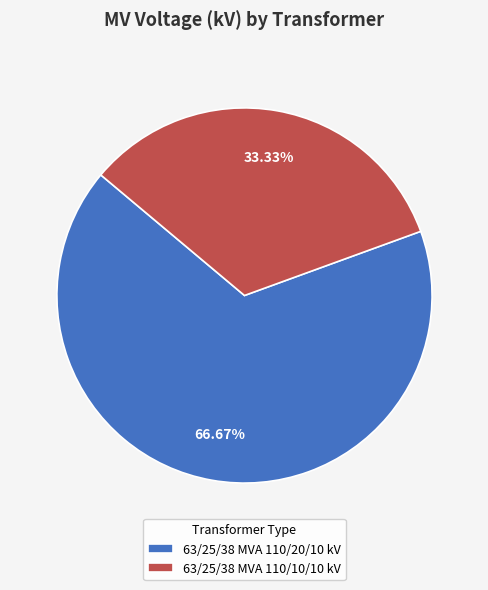

What is the majority slice?

63/25/38 MVA 110/20/10 kV